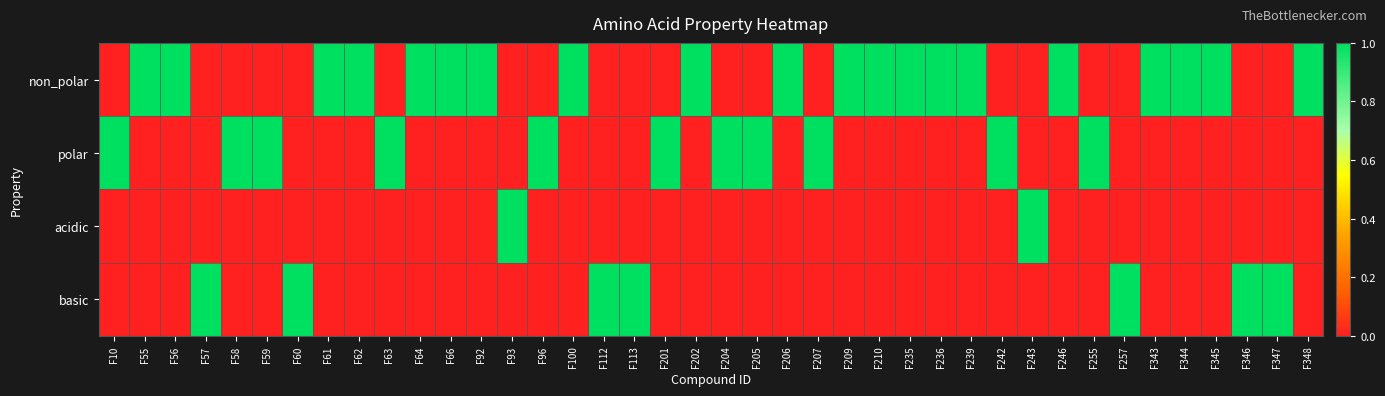

Between F93 and F59, which is larger?

F93